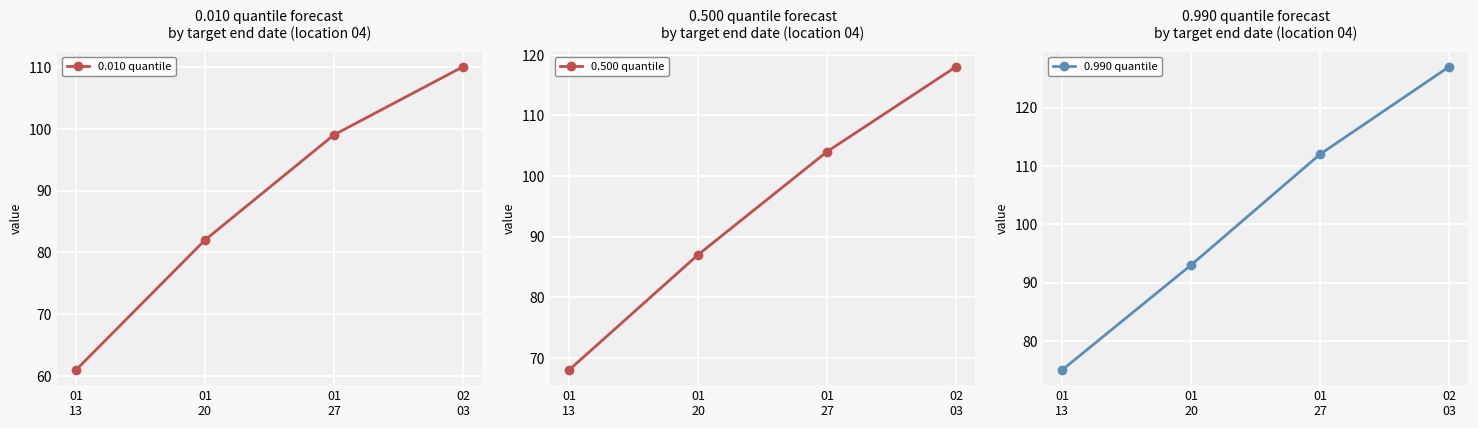

How many data points in 0.990 quantile are less than 112?

2